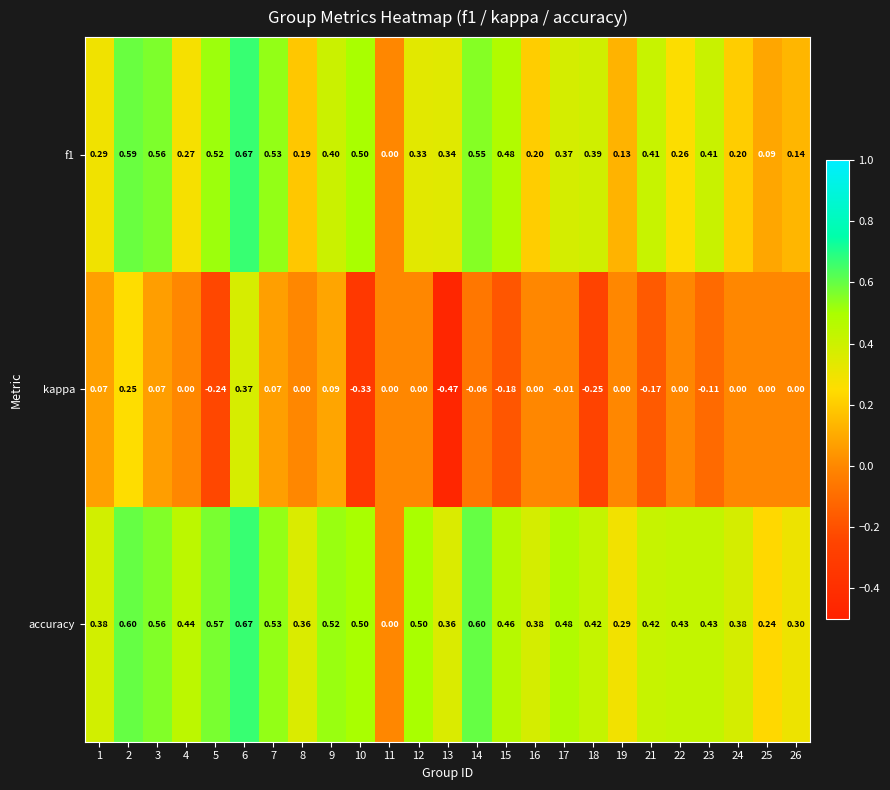

Which series has the largest range (max minus min)?

kappa